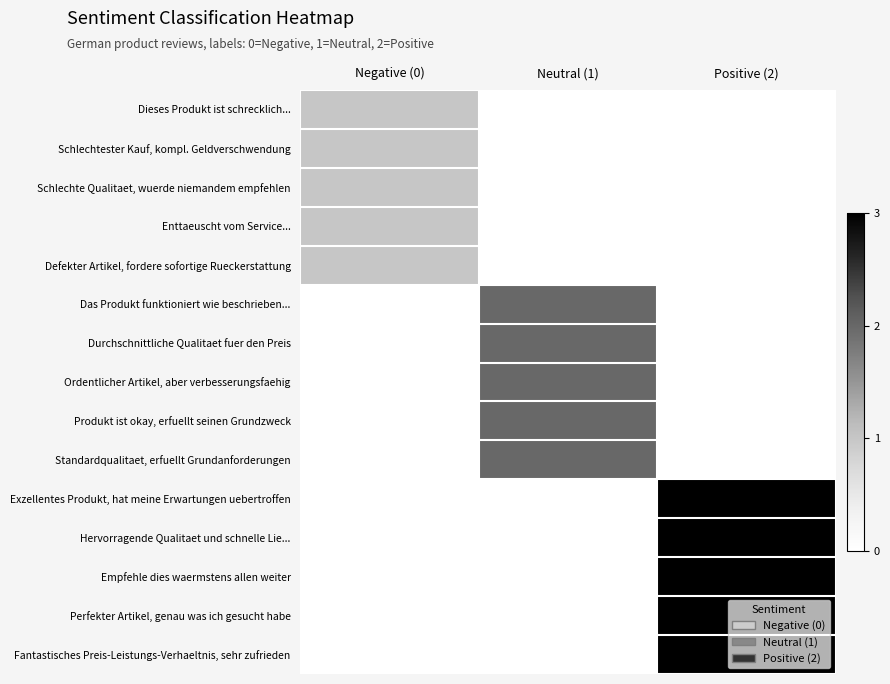

What is the difference between the highest and lowest values at Neutral (1)?

2